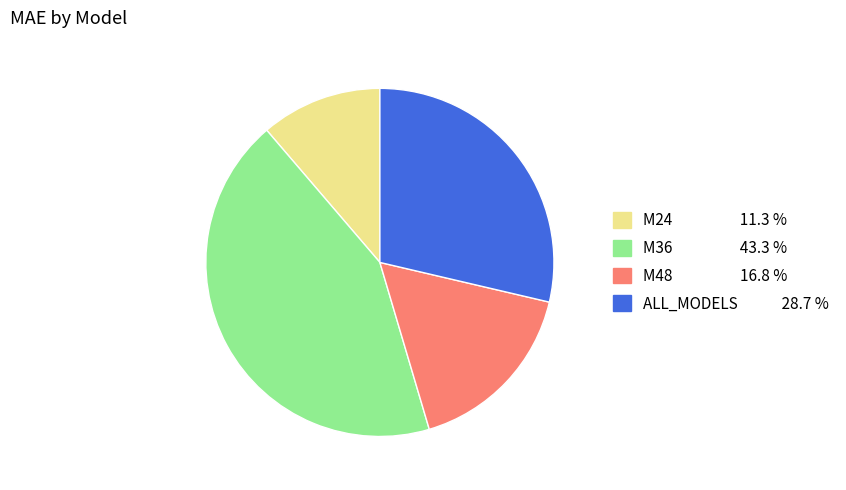

Do M48 and M36 together represent more than half of the pie?

Yes